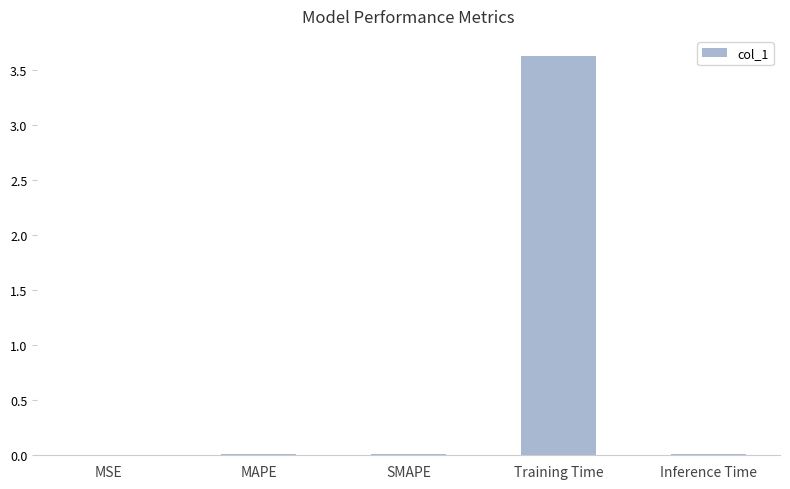

Is it true that the value at Training Time is 4.8?

False